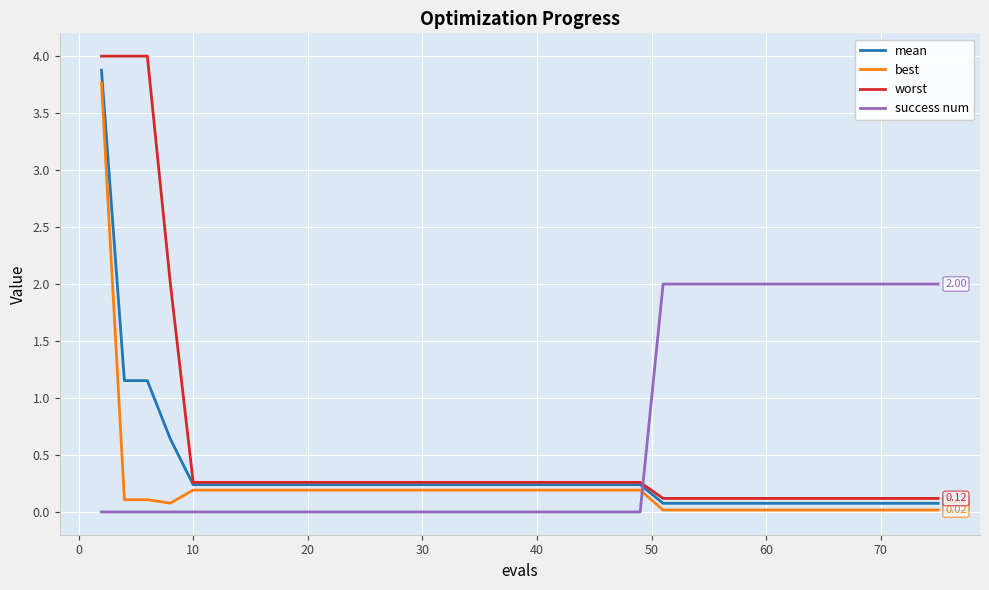

Which series has the largest range (max minus min)?

worst